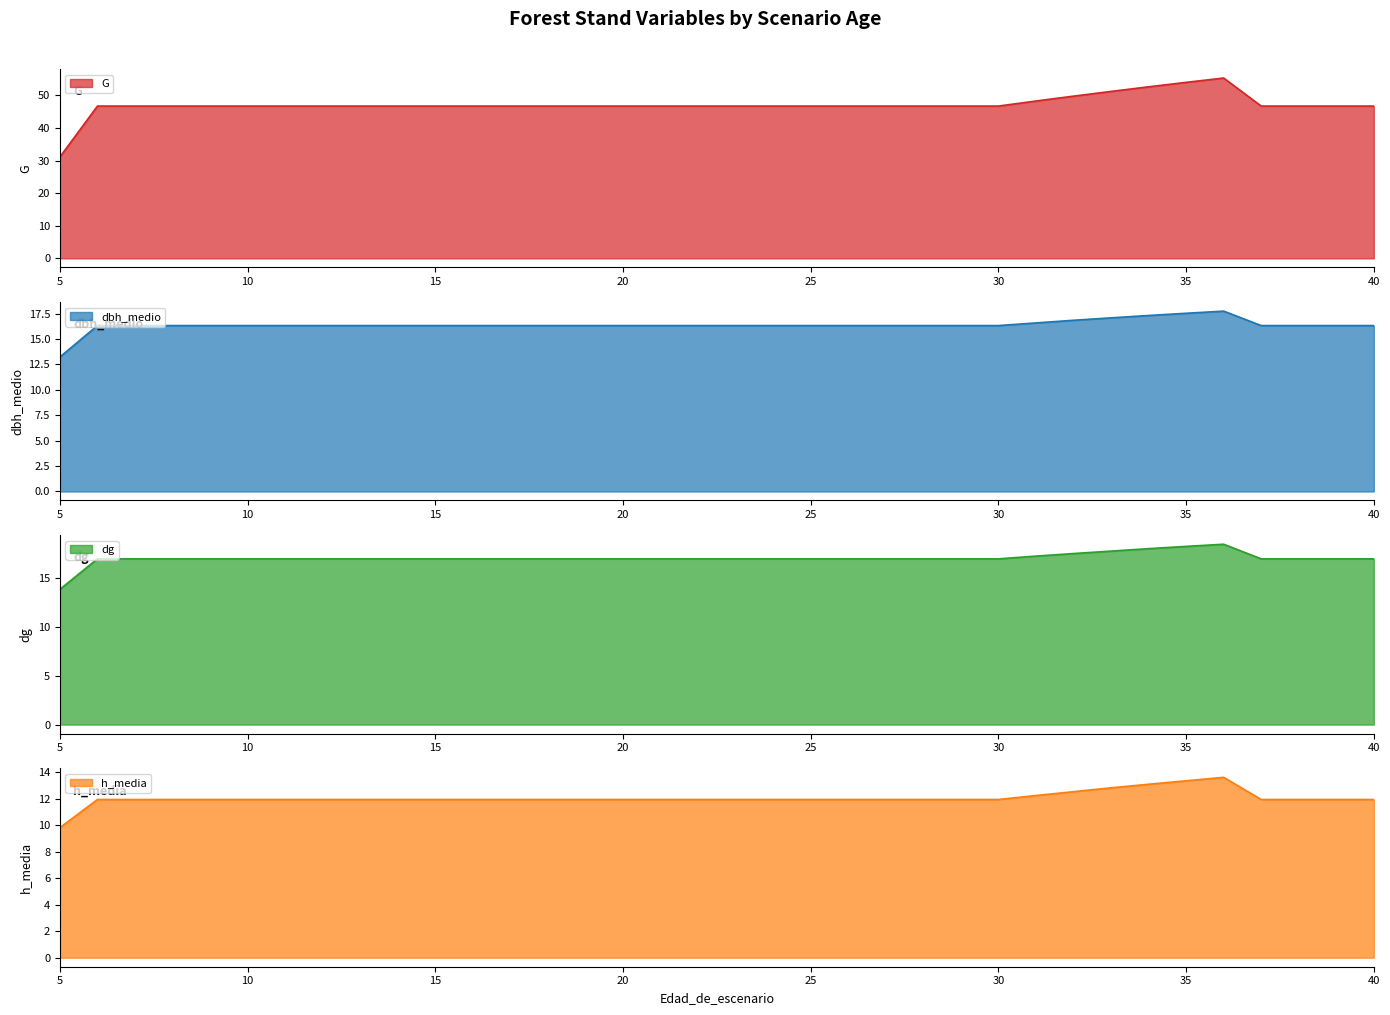

What is the difference between the second highest and second lowest values in the h_media series?

1.4